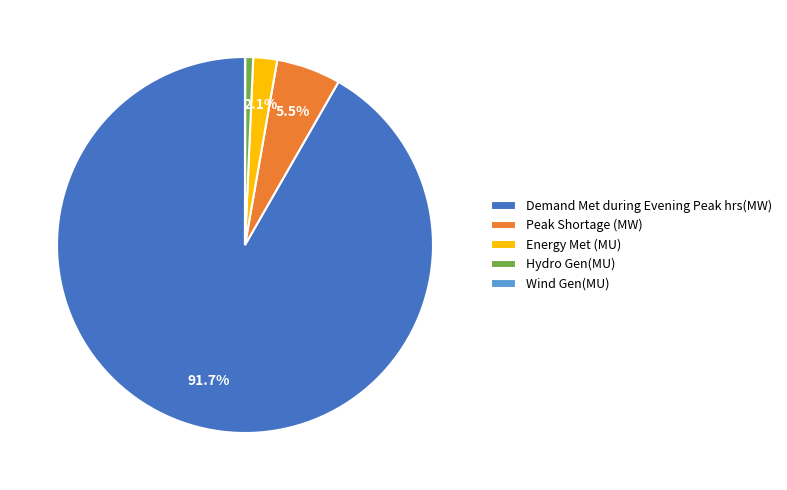

Is Demand Met during Evening Peak hrs(MW) the majority of the pie?

Yes